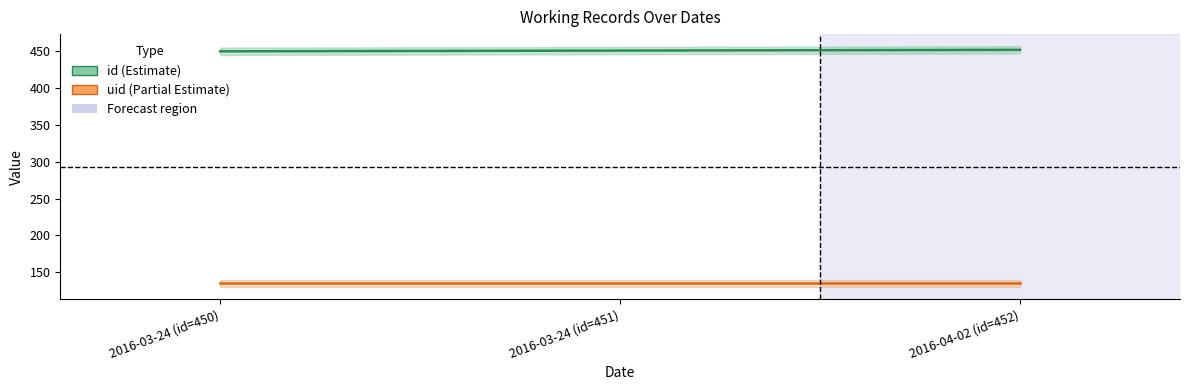

What are all the series names shown in the legend?

id (Estimate), uid (Partial Estimate)